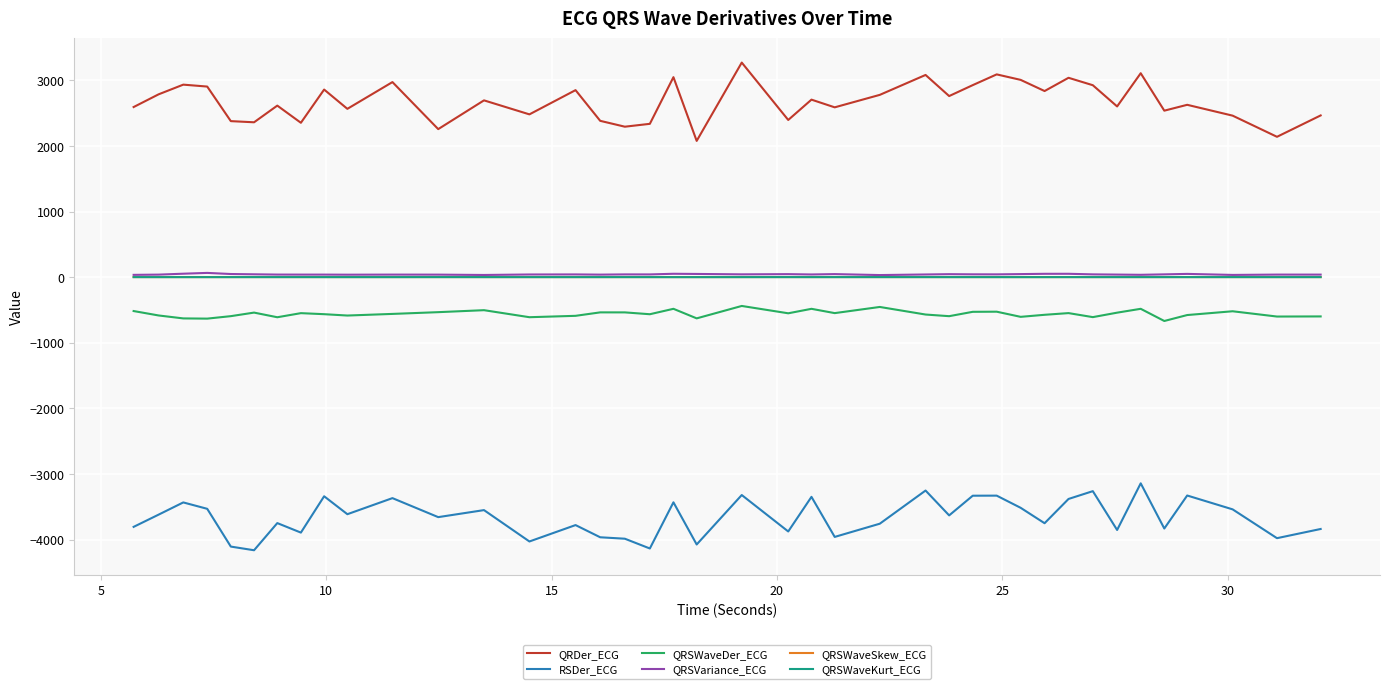

Which series has the largest total across all categories?

QRDer_ECG